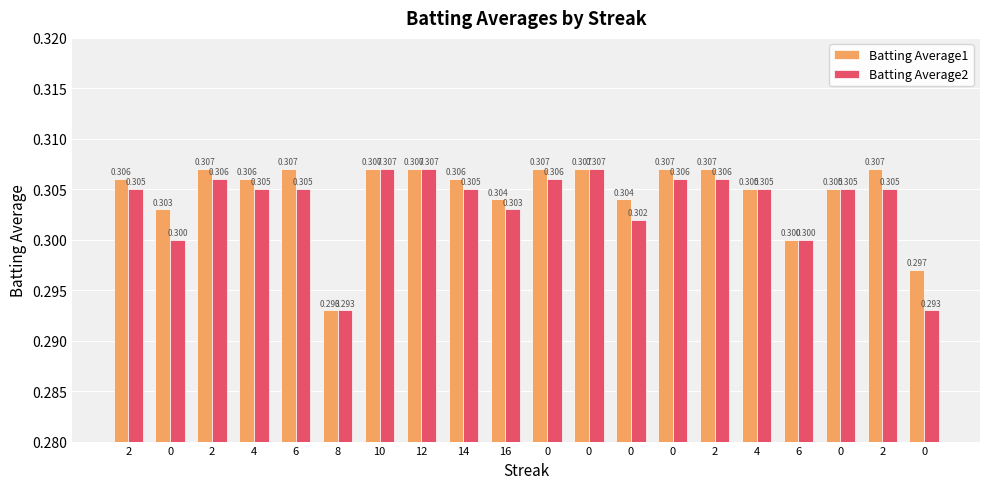

Are the bars grouped side by side (vs. stacked)?

Yes